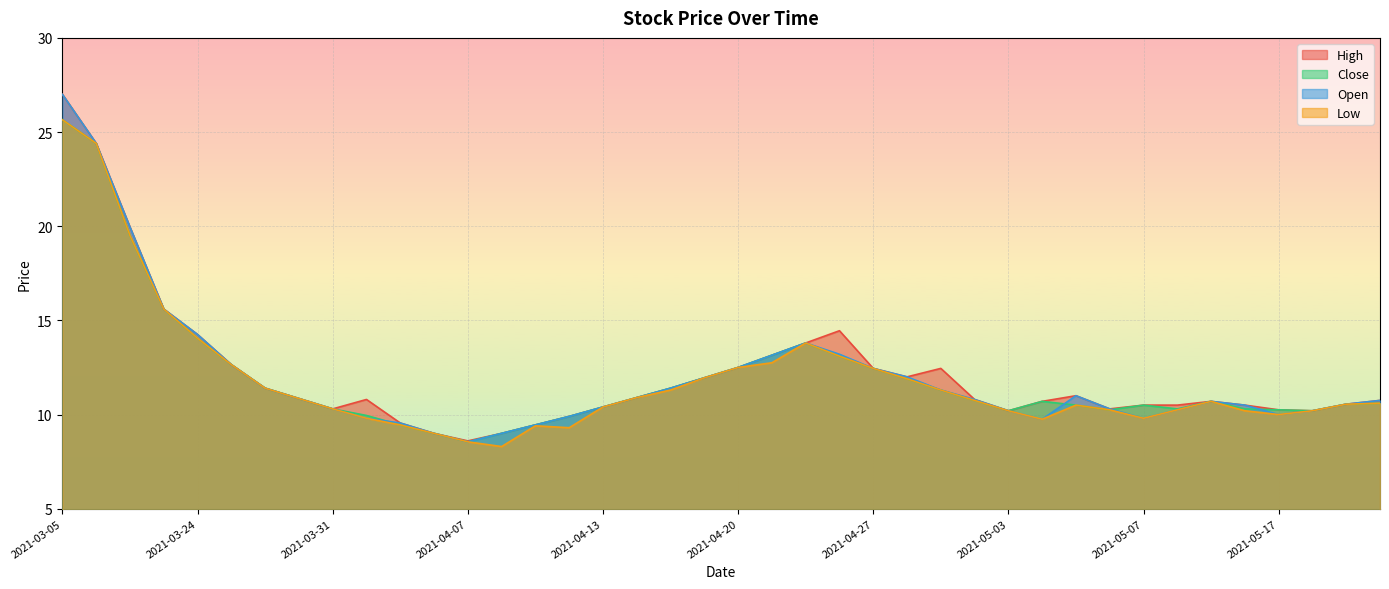

Which series has the largest total across all categories?

High